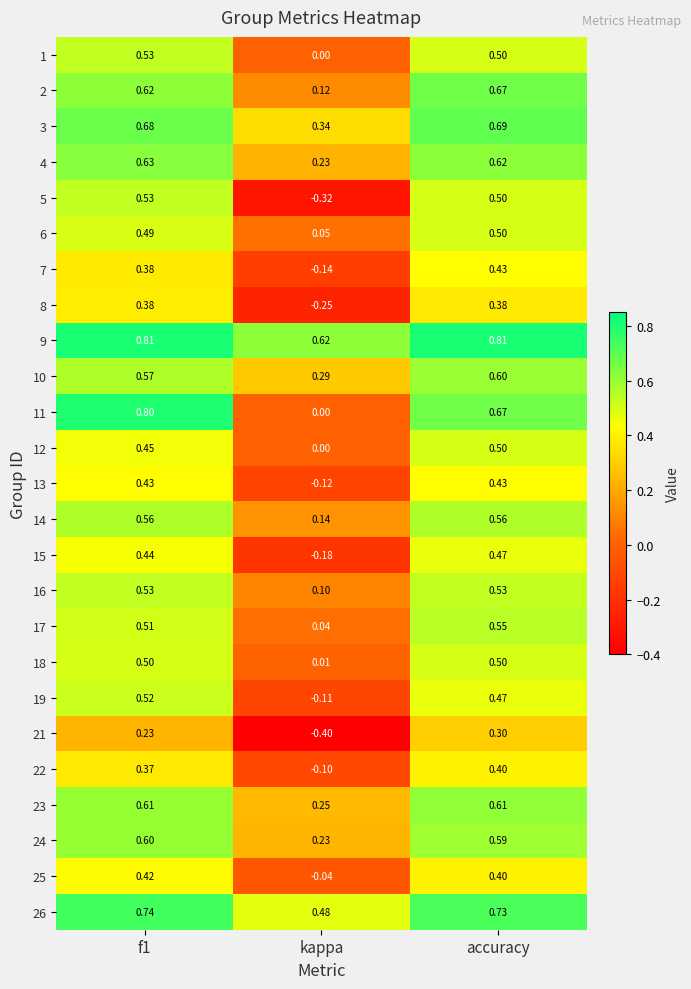

How many distinct data groups are displayed?

25